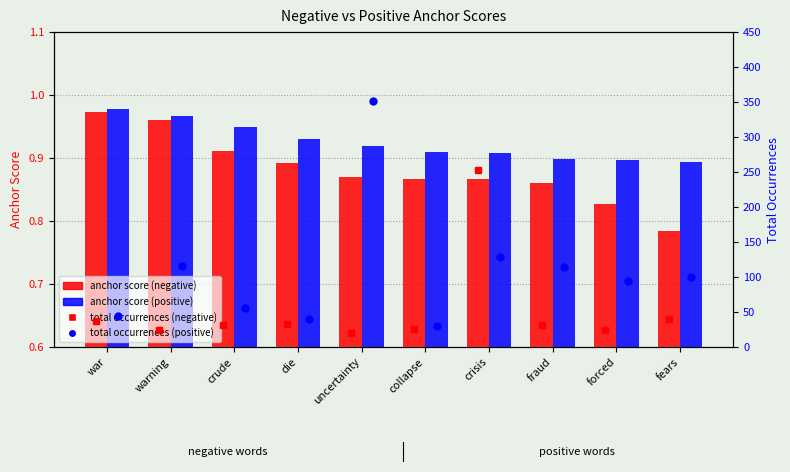

What is the average value of the anchor score (negative) series?

0.9